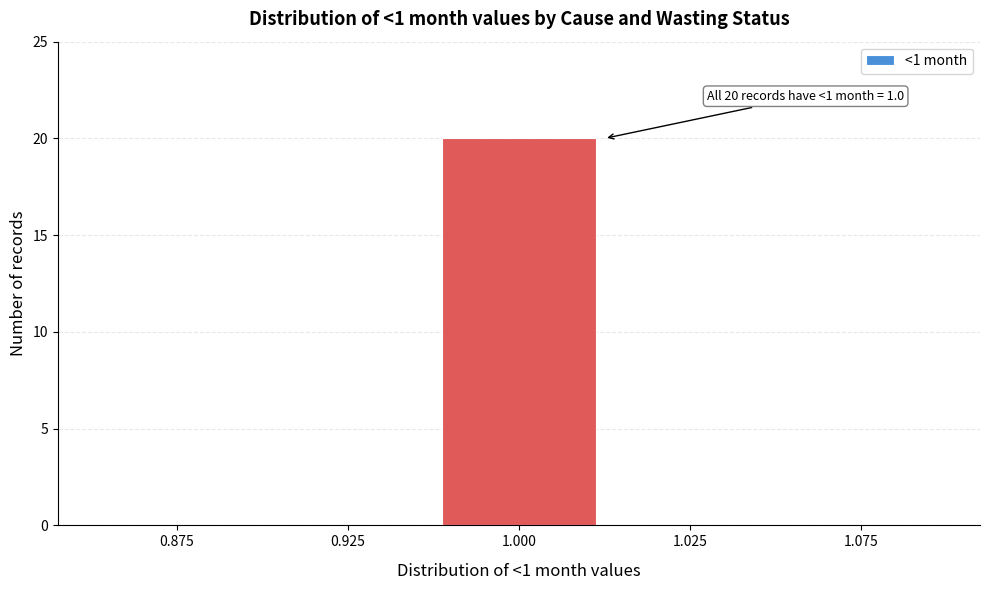

Reading left to right, transcribe all the data shown in this chart.

0.875=0	0.925=0	1.000=20	1.025=0	1.075=0